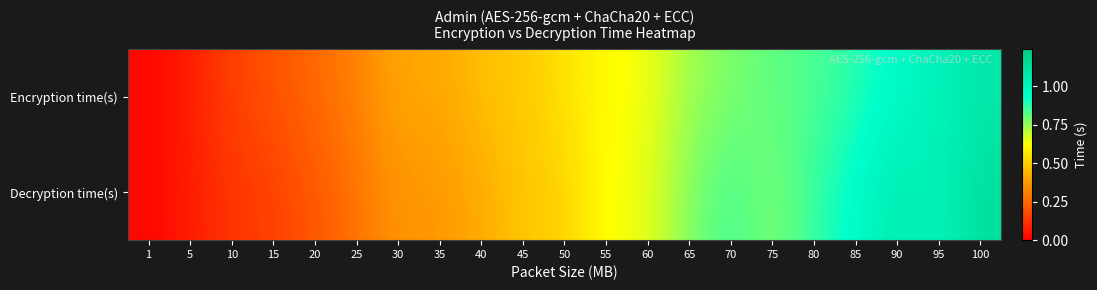

Which label corresponds to the largest value in the chart?

100